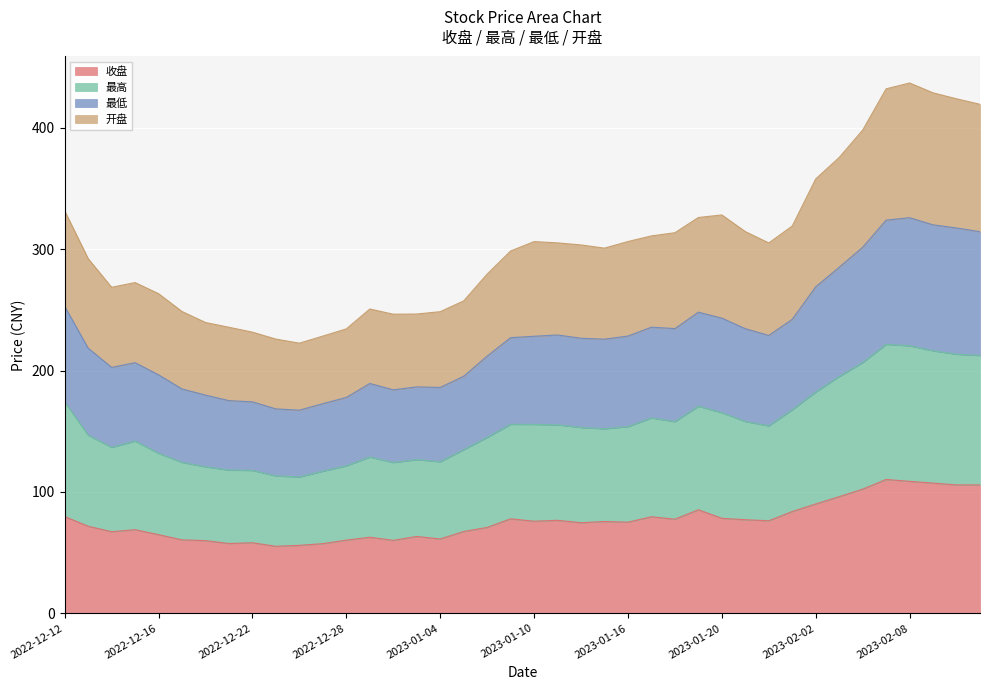

True or false: 最高 and 最低 cross at least once.

False